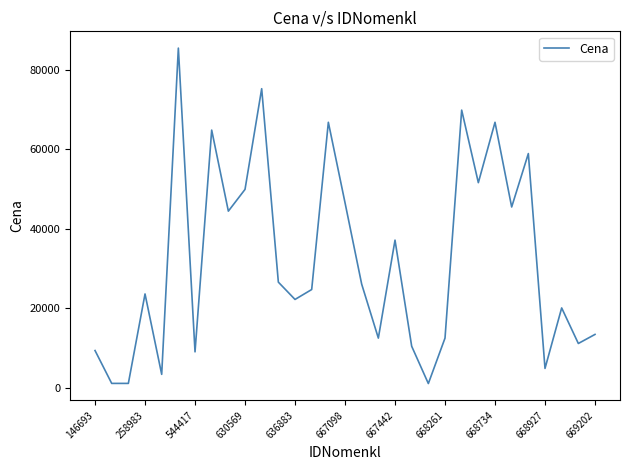

What is the difference between the maximum and minimum values?

84390